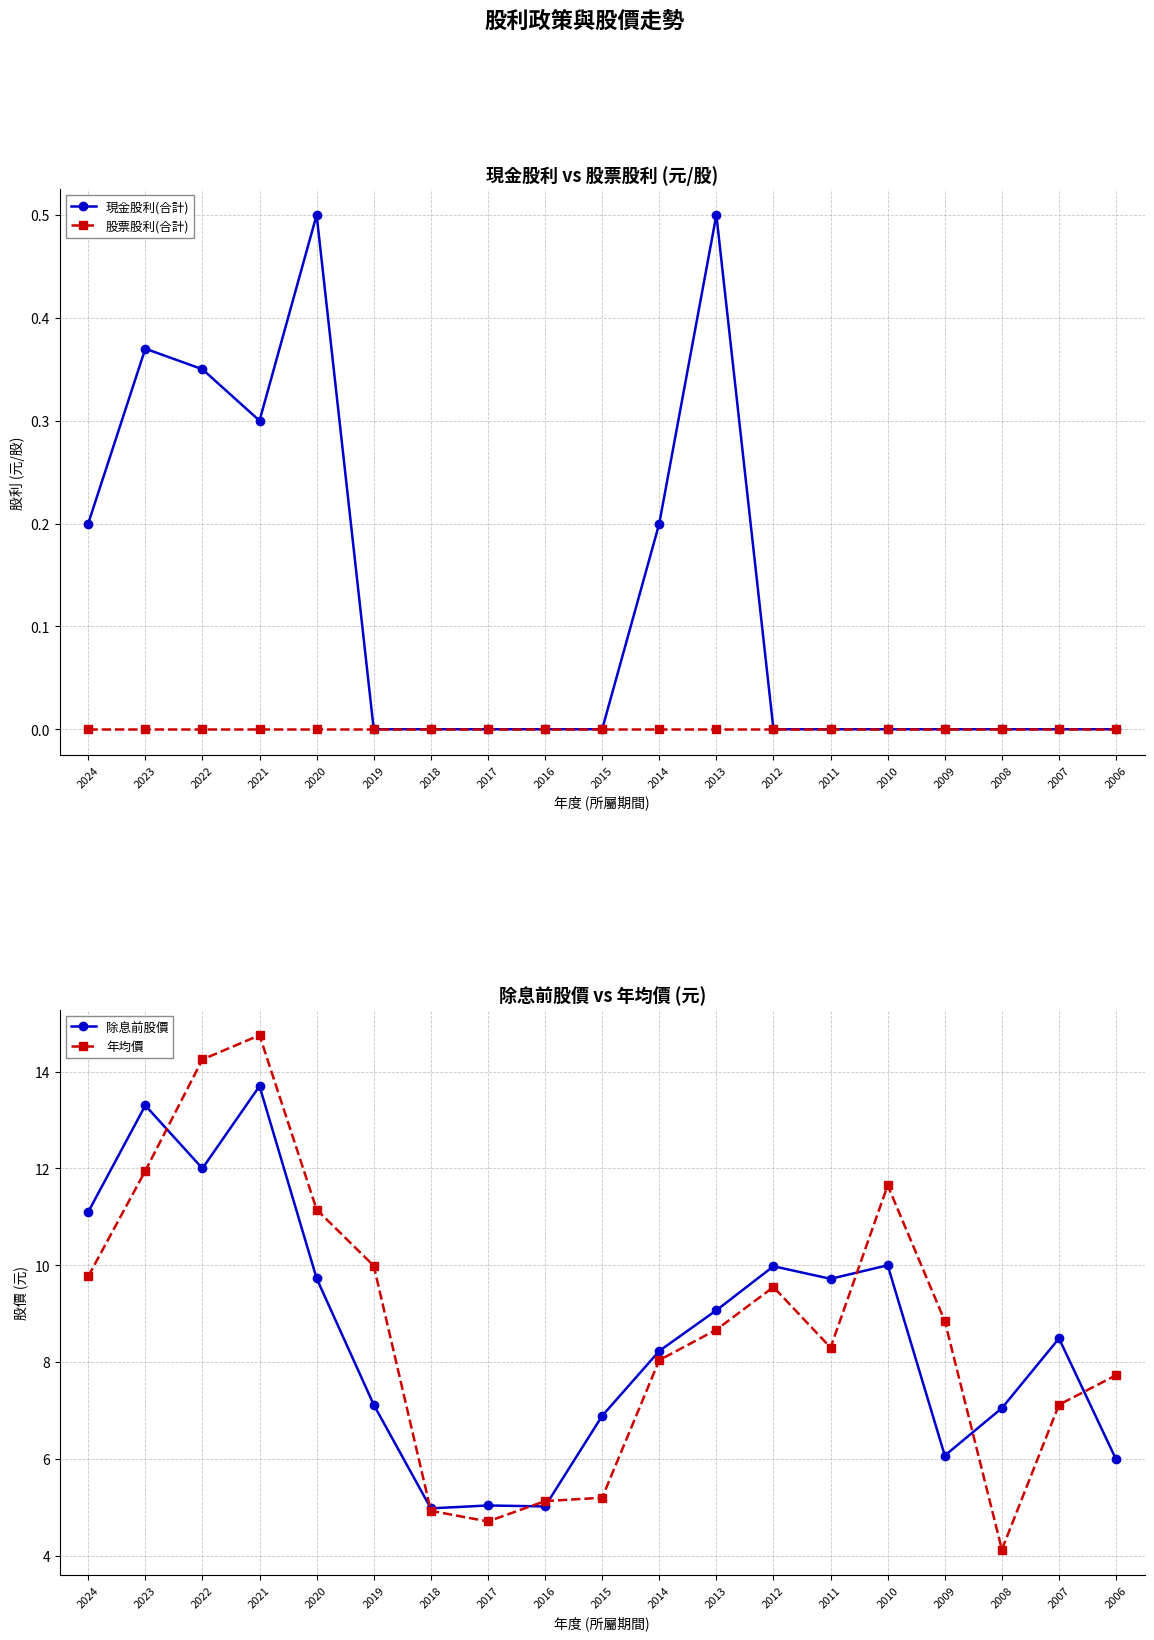

What is the maximum value shown in the chart?

14.8